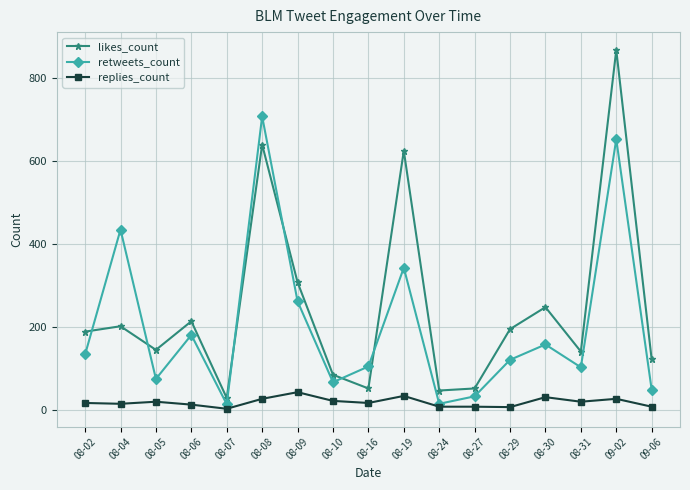

Is it true that replies_count equals 17 at 08-02?

True